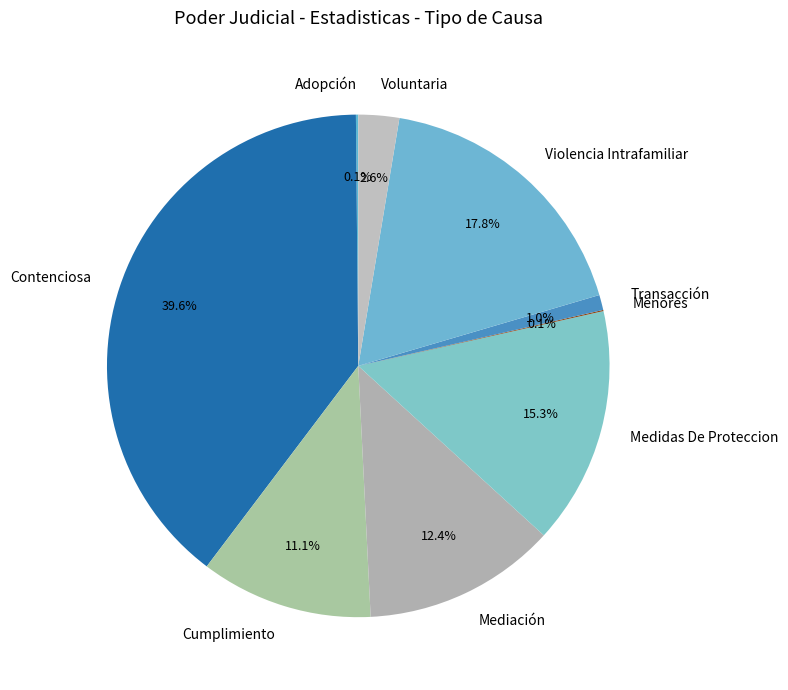

Between Voluntaria and Cumplimiento, which is larger?

Cumplimiento